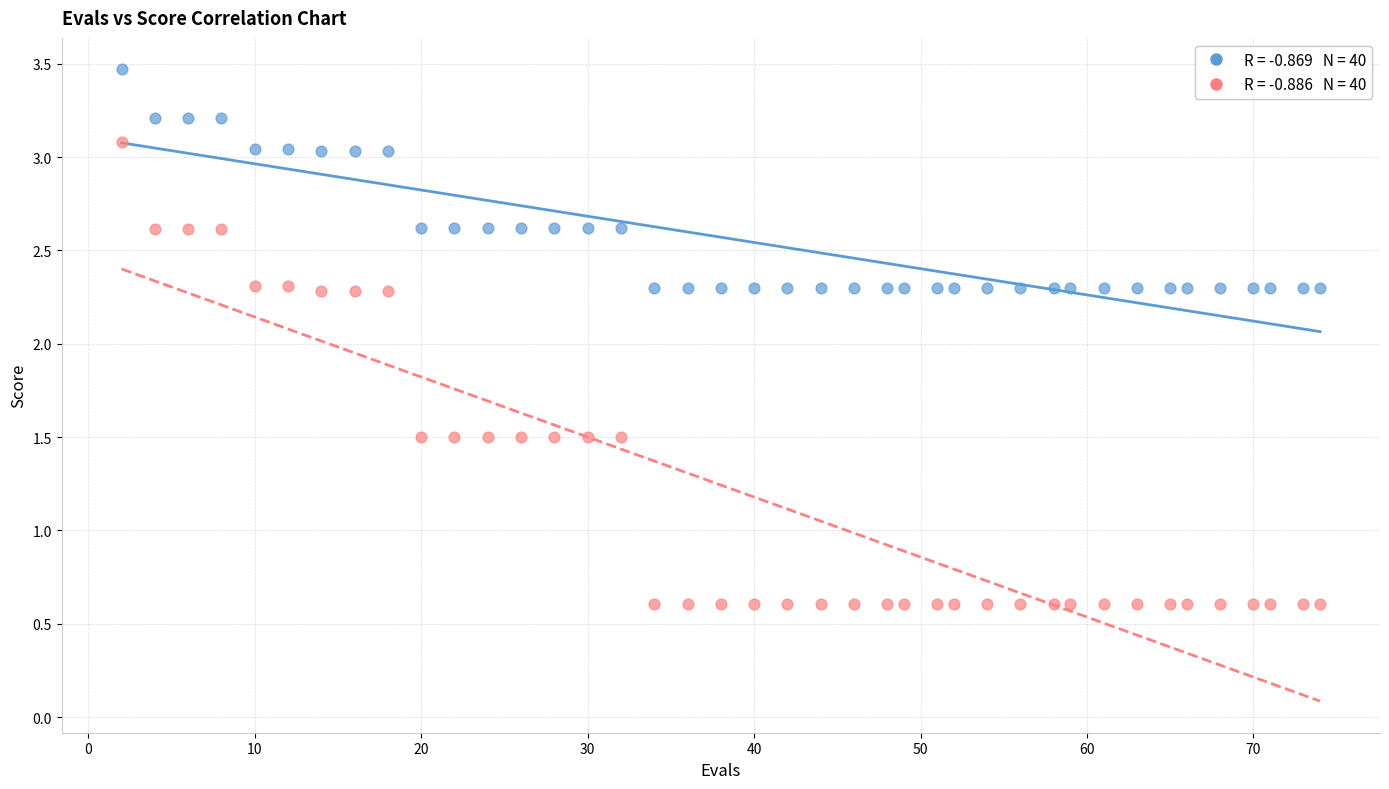

Across all data points, what is the range of Y values (max minus min)?

2.9